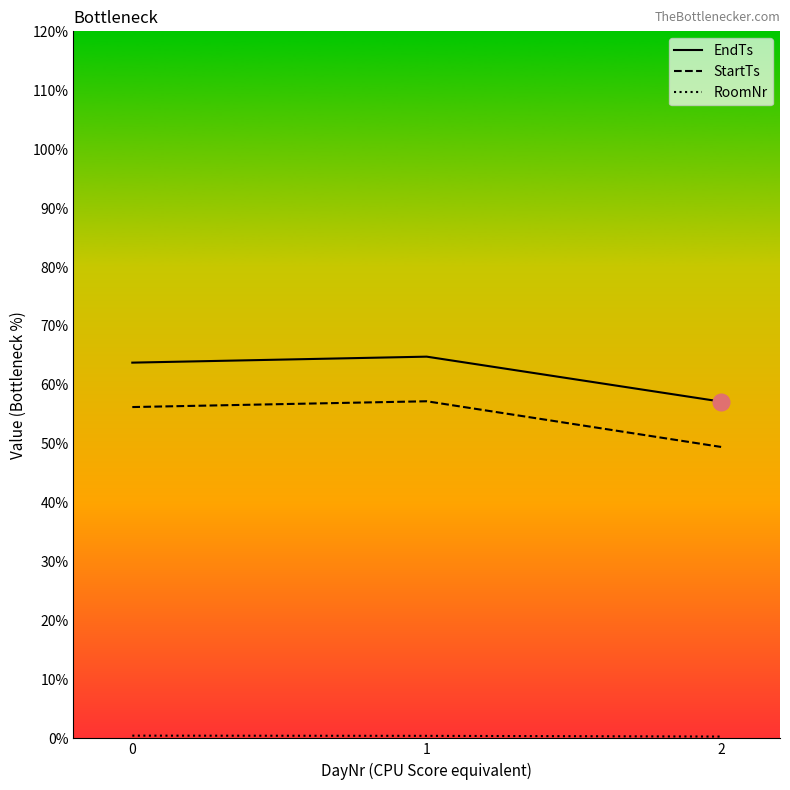

Which series has the largest total across all categories?

EndTs